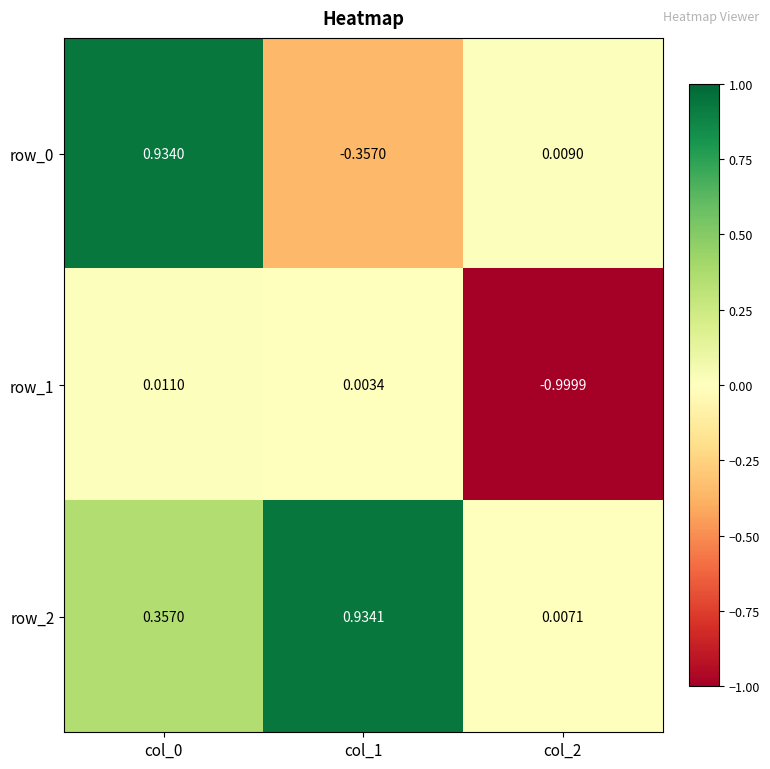

Is the value of row_1 at col_2 greater than the value of row_2 at col_0?

No